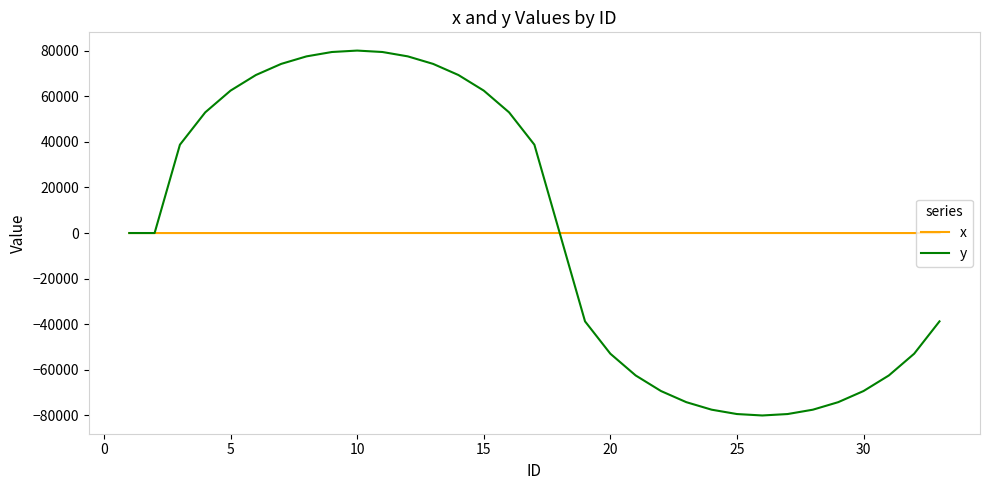

What is the maximum value shown in the chart?

80000.0